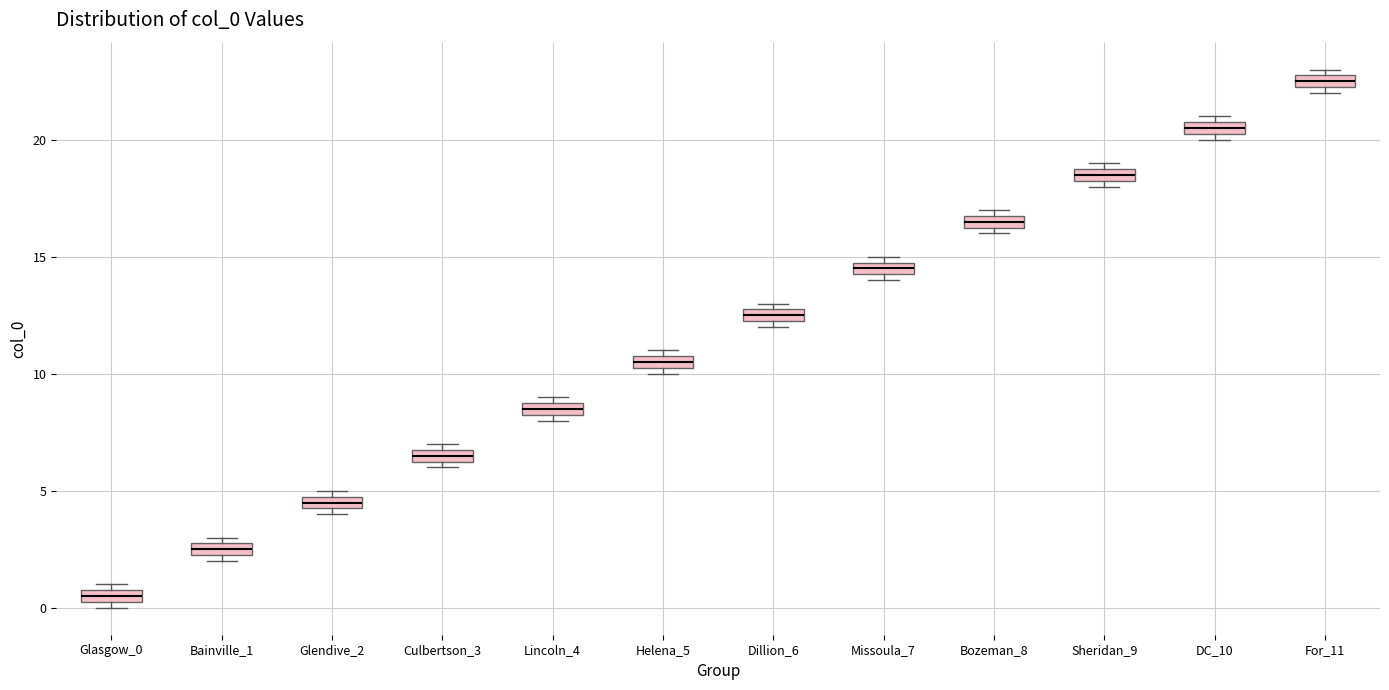

Where is the upper edge of the box for Glasgow_0 on the y-axis? The values are not printed on the chart, so give them approximately, as read against the axis.

1.0